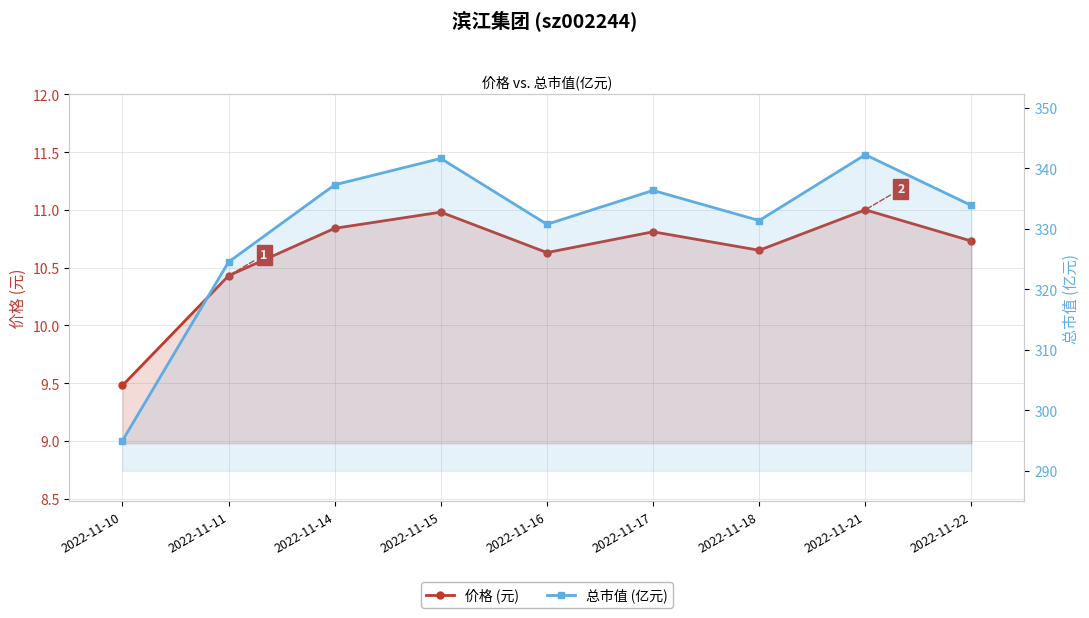

True or false: 价格 (元) and 总市值 (亿元) intersect in this chart.

False